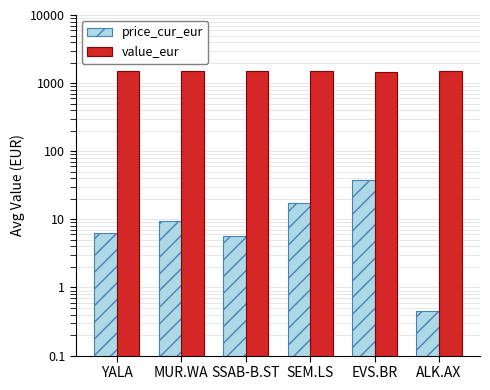

Which series has the largest range (max minus min)?

price_cur_eur